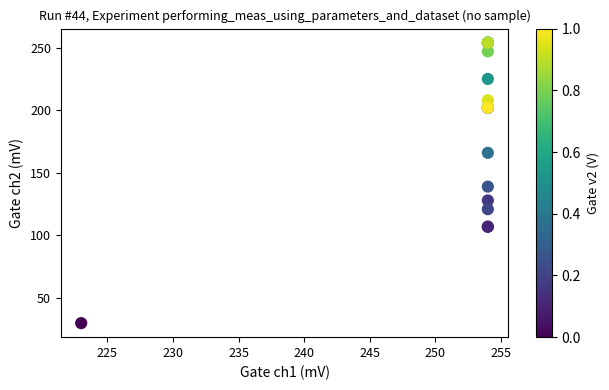

What Y value in the scatter plot is closest to 142?

139